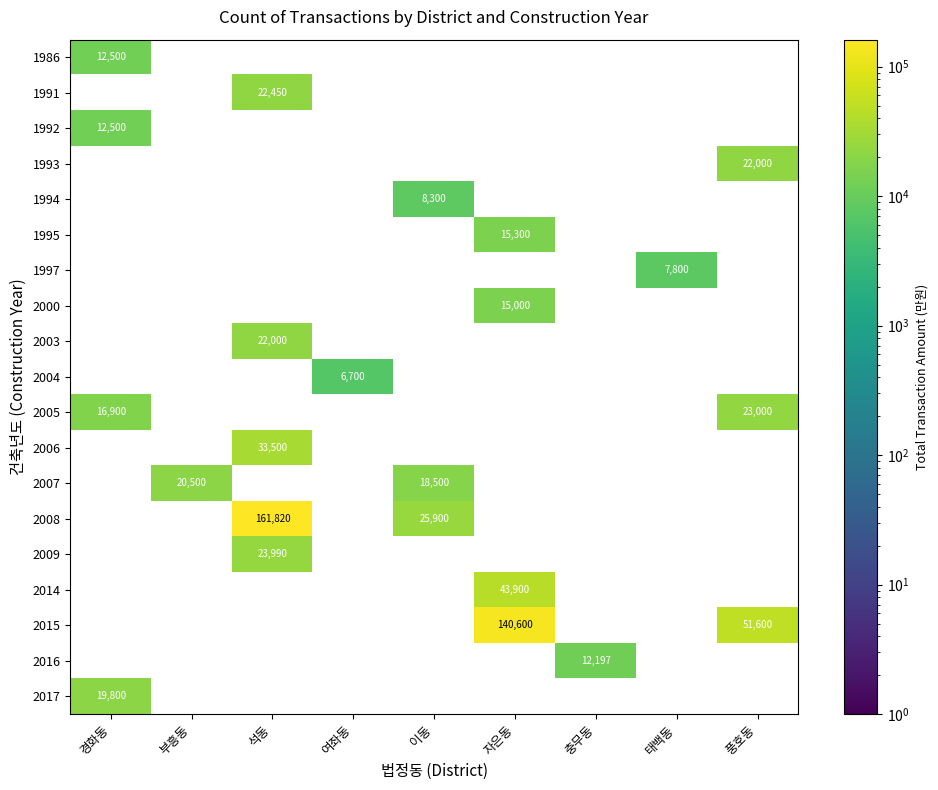

What is the spread (max minus min) of values at 경화동?

7300.0